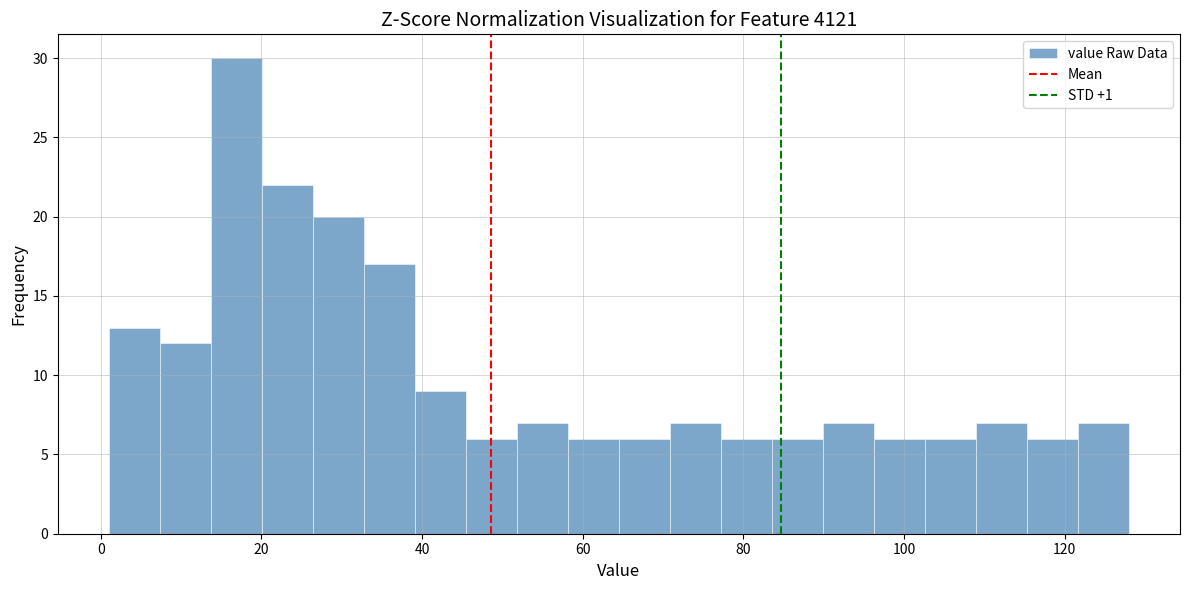

Around what value on the x-axis is the tallest bar? Give the approximate position of its centre, as read against the axis.

16